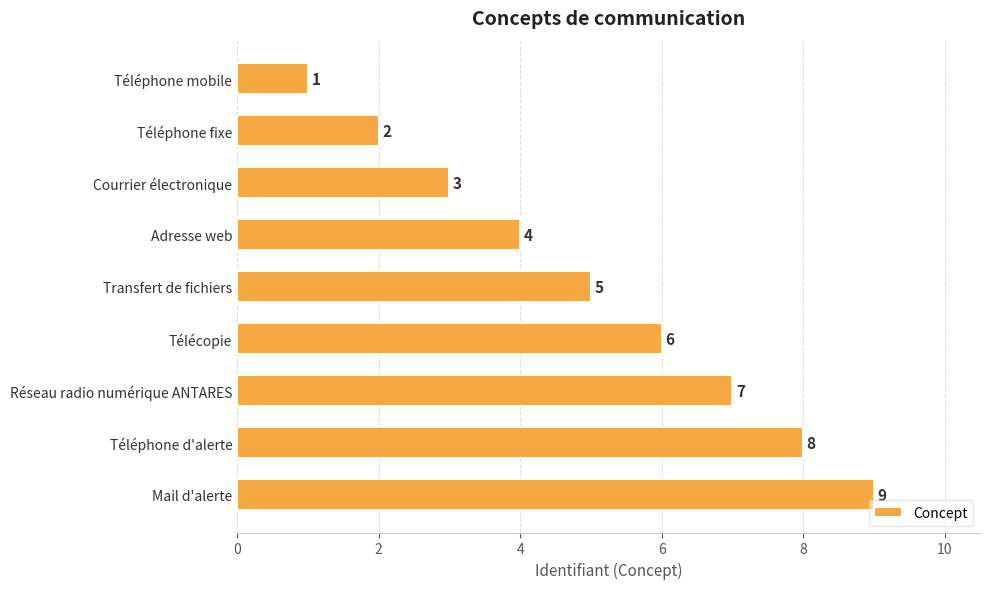

How many values are between 3 and 7?

5